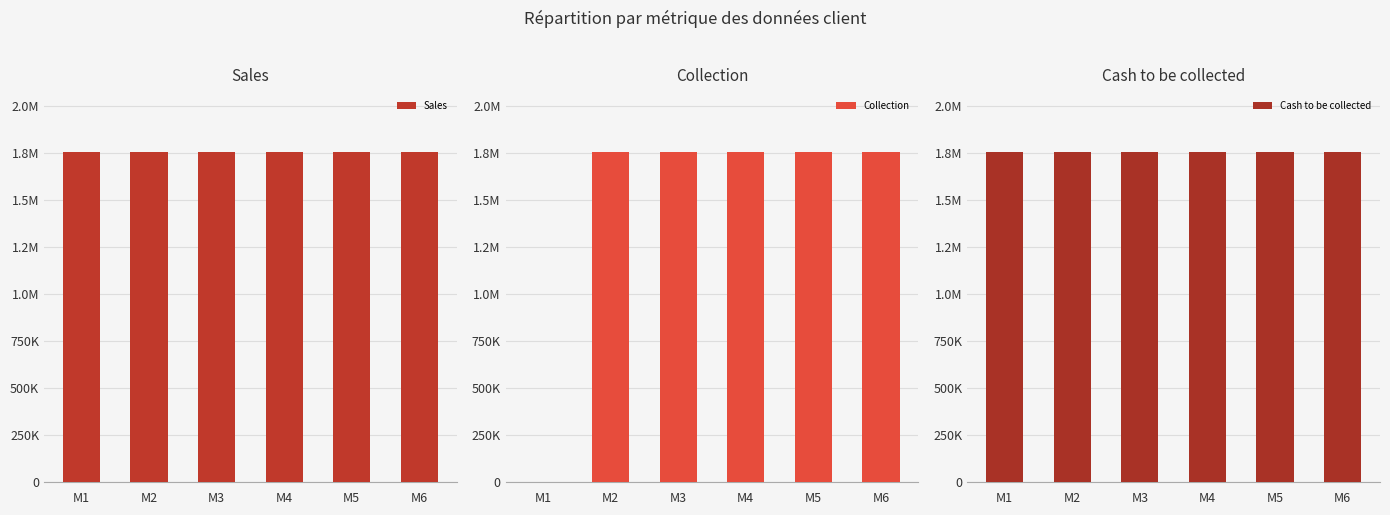

At M1, list the series in order from largest to smallest.

Sales, Cash to be collected, Collection